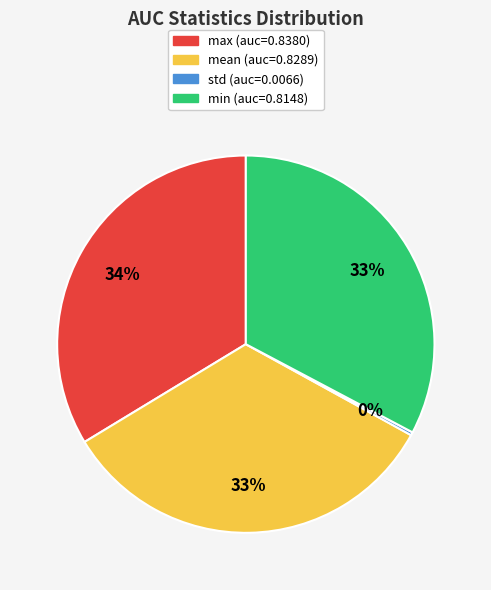

Does mean represent more than half of the total?

No